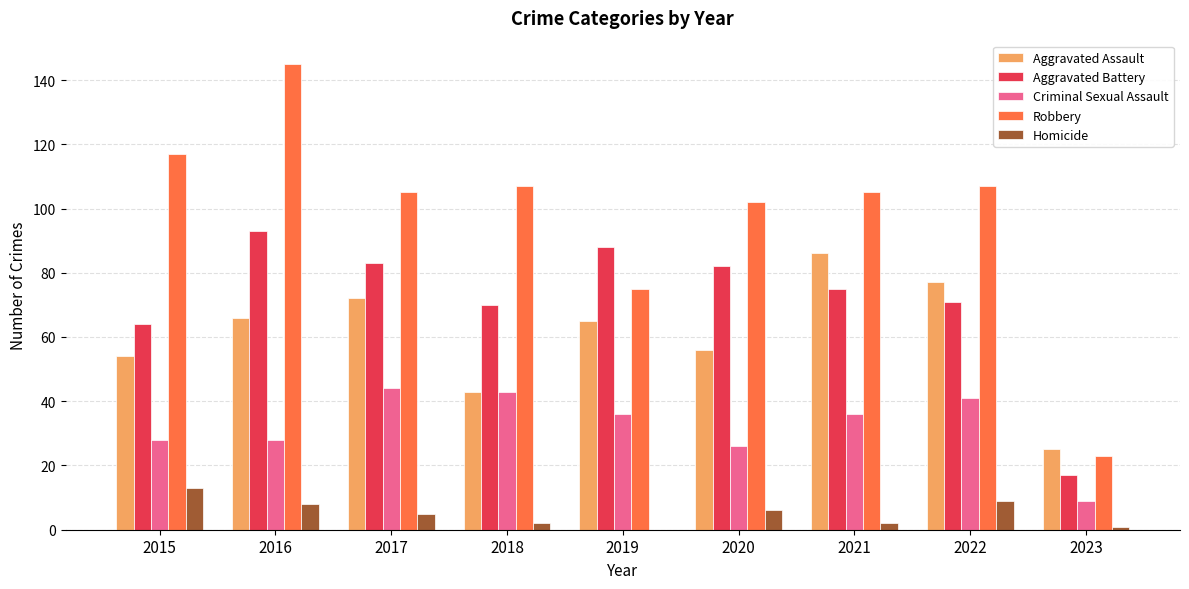

Count the number of categories in the chart.

9